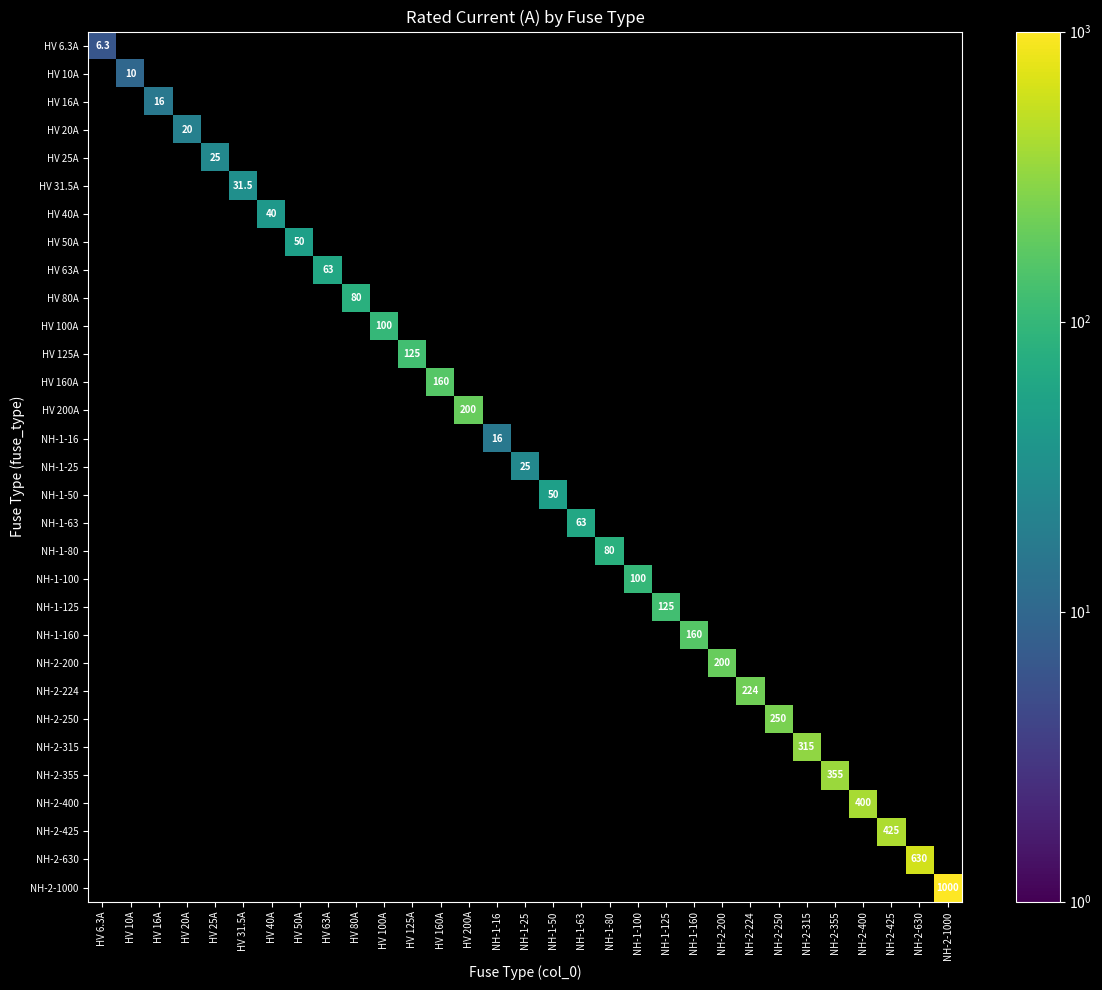

The value of NH-2-315 at NH-2-315 is 164.4. True or false?

False